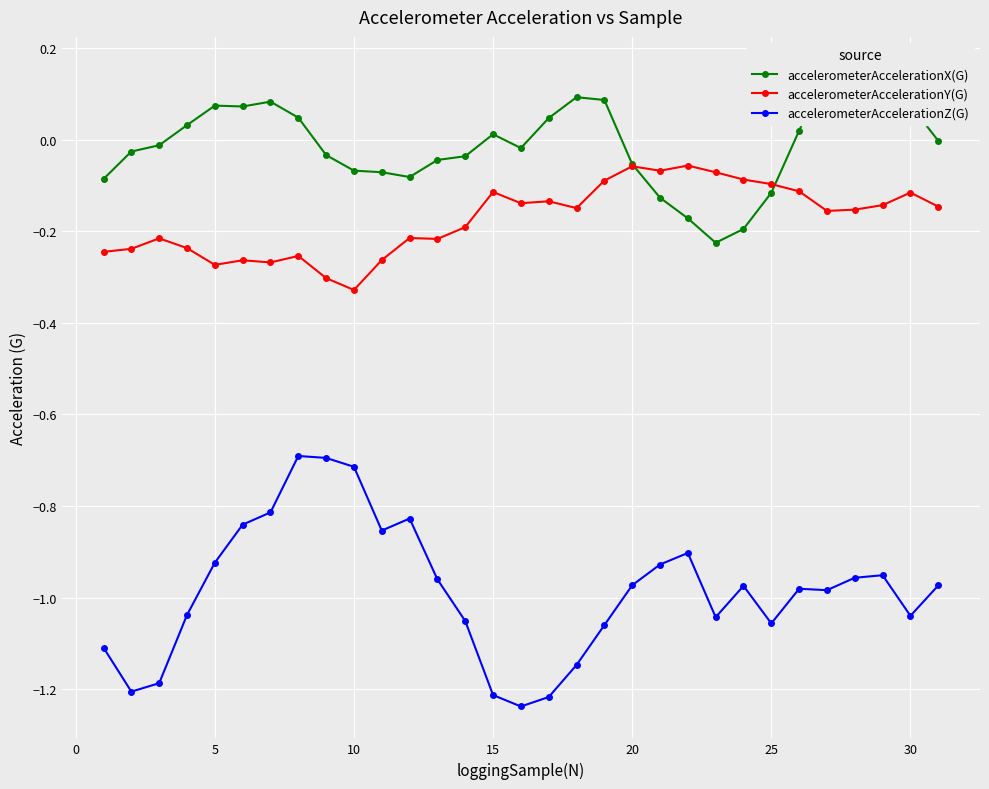

Is it true that accelerometerAccelerationY(G) equals -0.1 at 15?

True